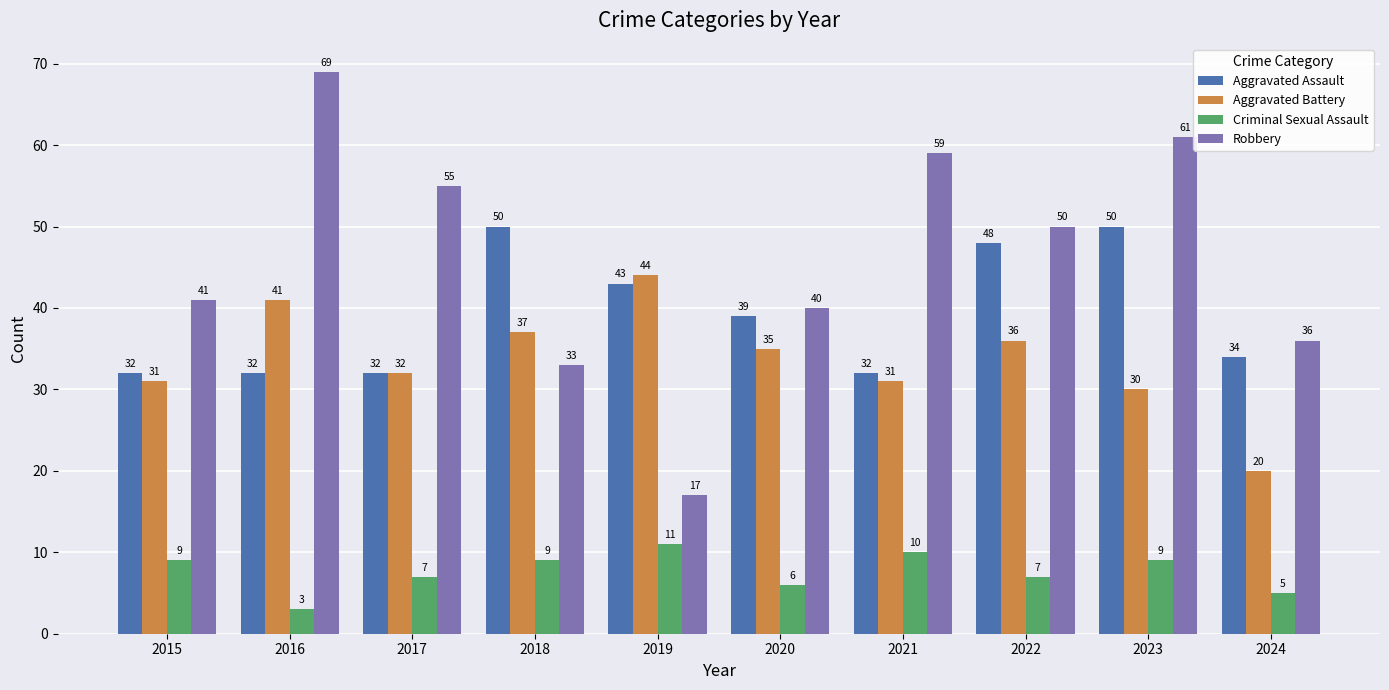

At which category does the chart reach its peak across all series?

2016